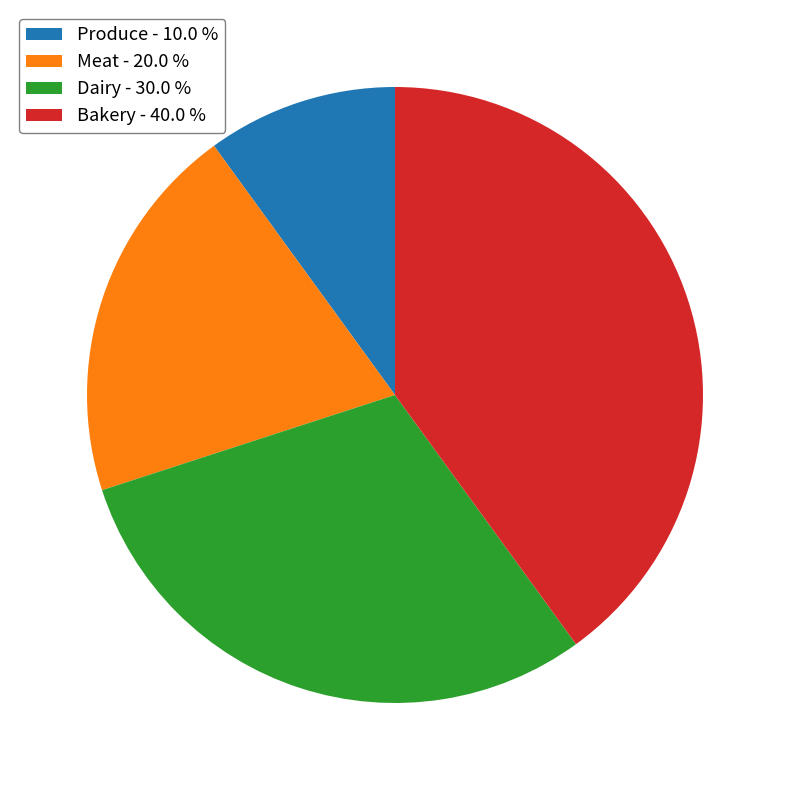

Count the number of slices in the pie.

4